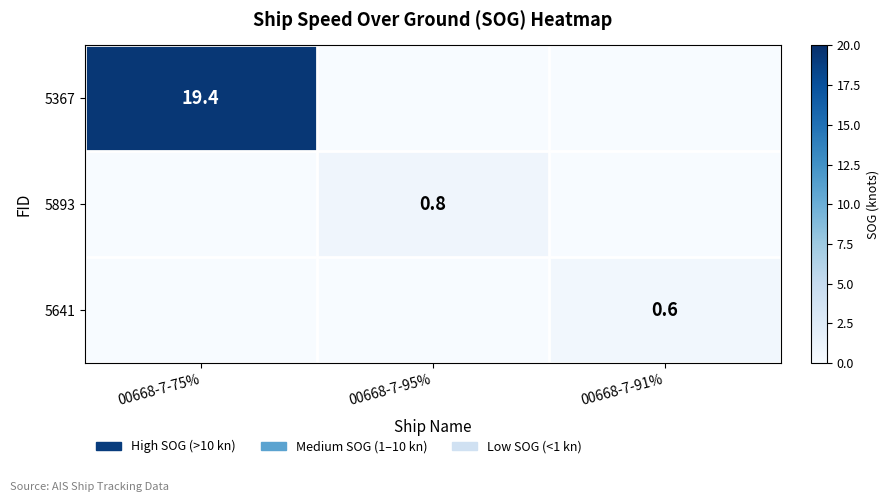

Count the number of data series in this chart.

3